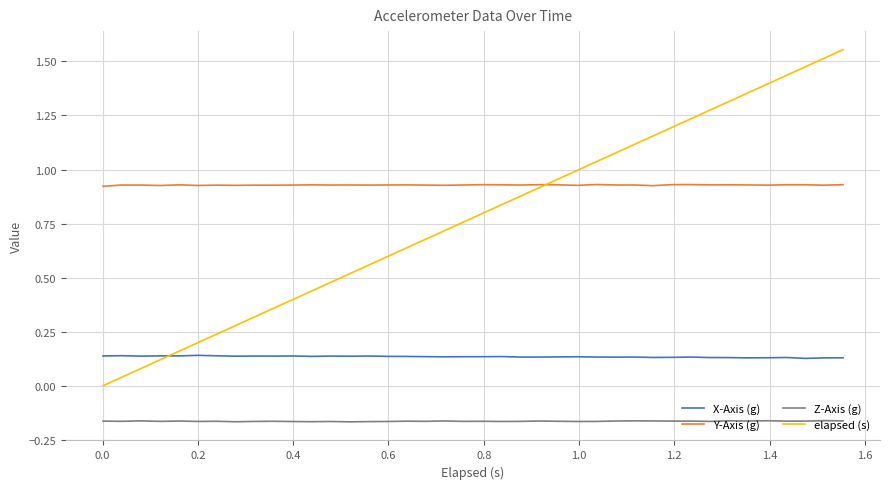

Rank the series by their maximum value, from lowest to highest.

Z-Axis (g), X-Axis (g), Y-Axis (g), elapsed (s)